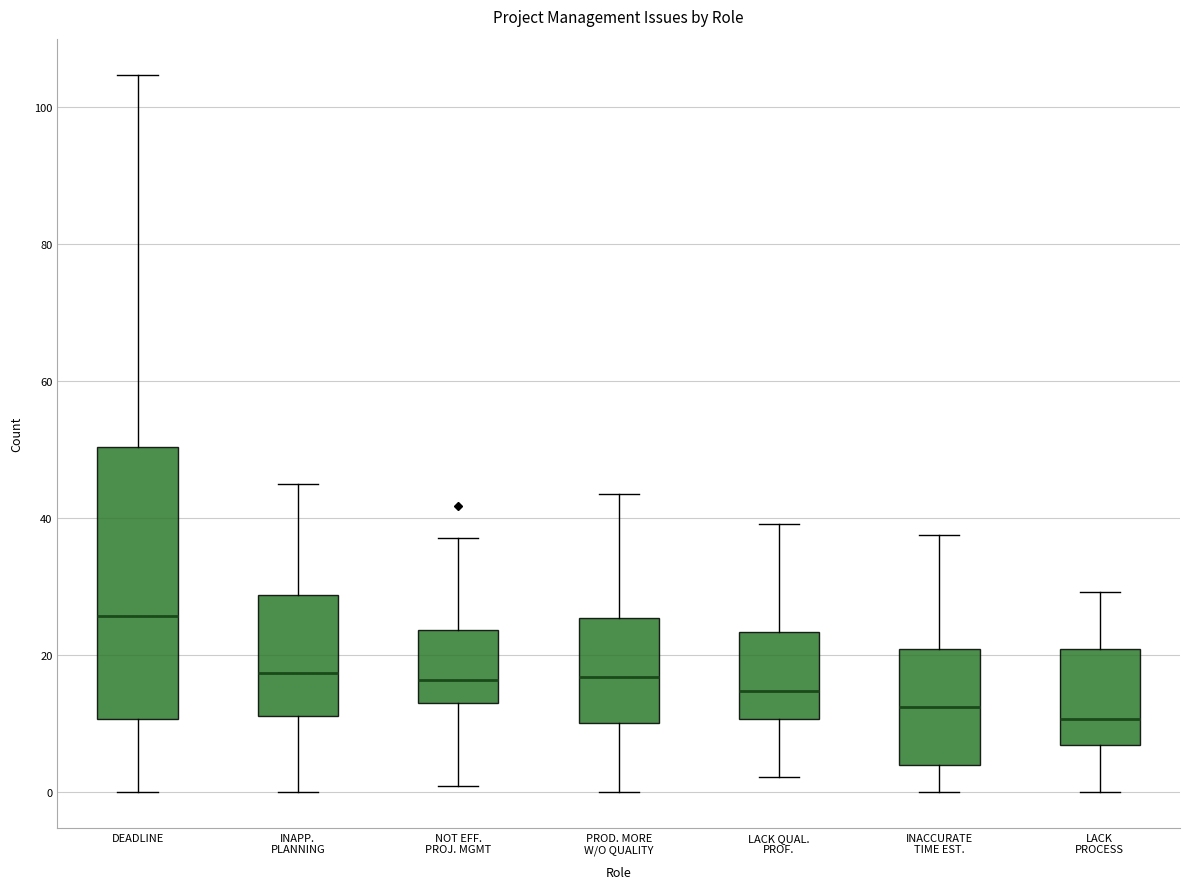

Which box's median line is the highest?

DEADLINE